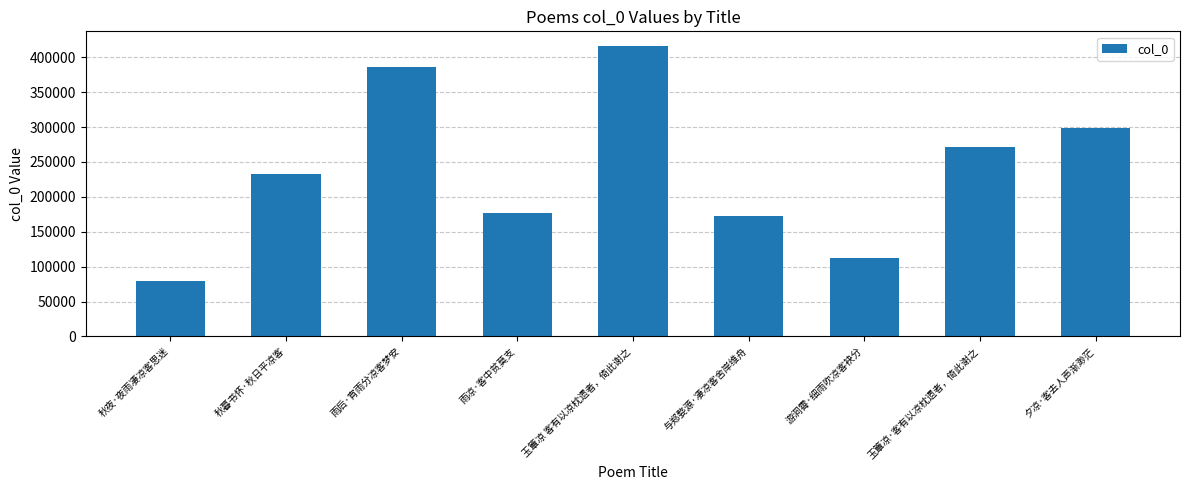

List the labels in order of value, smallest first.

秋夜·夜雨凄凉客思迷, 游洞霄·细雨吹凉客袂分, 与郑婺源·凄凉客舍岸维舟, 雨凉·客中贫莫支, 秋暮书怀·秋日平凉客, 玉簟凉·客有以凉枕遗者，倚此谢之, 夕凉·客去人声渐渺茫, 雨后·宵雨分凉客梦安, 玉簟凉 客有以凉枕遗者，倚此谢之